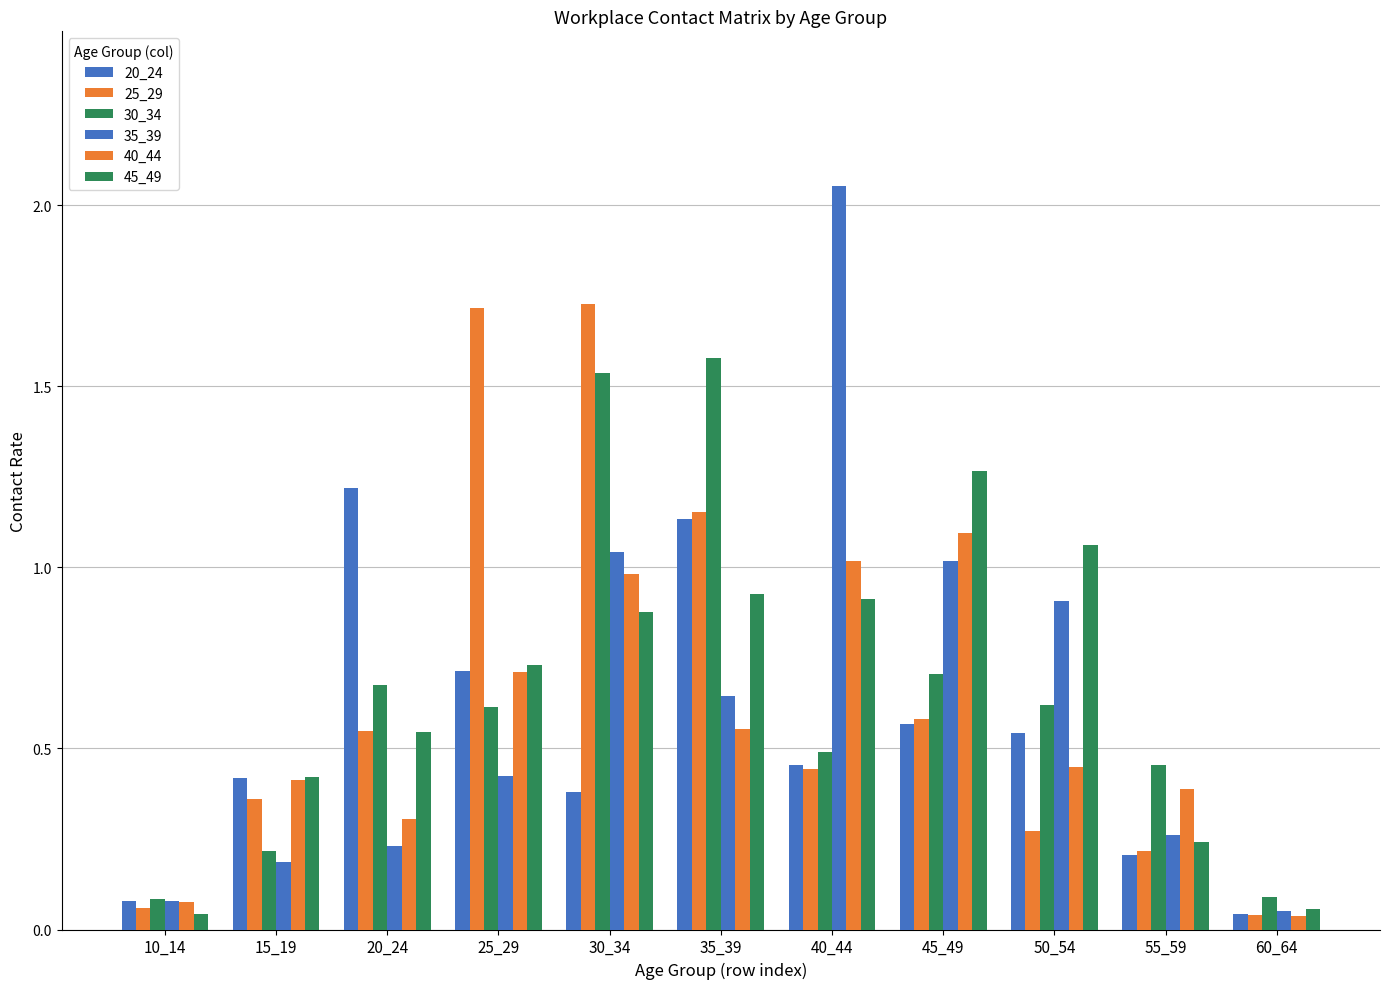

Reading left to right, what are all the values shown in this chart?

20_24: 10_14=0.1	15_19=0.4	20_24=1.2	25_29=0.7	30_34=0.4	35_39=1.1	40_44=0.5	45_49=0.6	50_54=0.5	55_59=0.2	60_64=0.0
25_29: 10_14=0.1	15_19=0.4	20_24=0.5	25_29=1.7	30_34=1.7	35_39=1.2	40_44=0.4	45_49=0.6	50_54=0.3	55_59=0.2	60_64=0.0
30_34: 10_14=0.1	15_19=0.2	20_24=0.7	25_29=0.6	30_34=1.5	35_39=1.6	40_44=0.5	45_49=0.7	50_54=0.6	55_59=0.5	60_64=0.1
35_39: 10_14=0.1	15_19=0.2	20_24=0.2	25_29=0.4	30_34=1.0	35_39=0.6	40_44=2.1	45_49=1.0	50_54=0.9	55_59=0.3	60_64=0.1
40_44: 10_14=0.1	15_19=0.4	20_24=0.3	25_29=0.7	30_34=1.0	35_39=0.6	40_44=1.0	45_49=1.1	50_54=0.4	55_59=0.4	60_64=0.0
45_49: 10_14=0.0	15_19=0.4	20_24=0.5	25_29=0.7	30_34=0.9	35_39=0.9	40_44=0.9	45_49=1.3	50_54=1.1	55_59=0.2	60_64=0.1